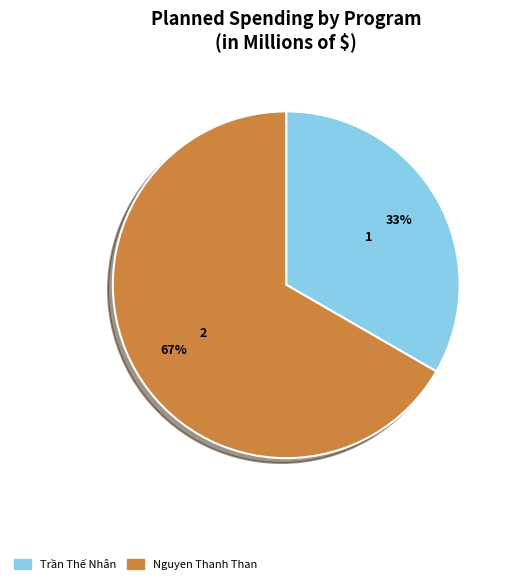

Rank the categories by value from highest to lowest.

Nguyen Thanh Than, Trần Thế Nhân